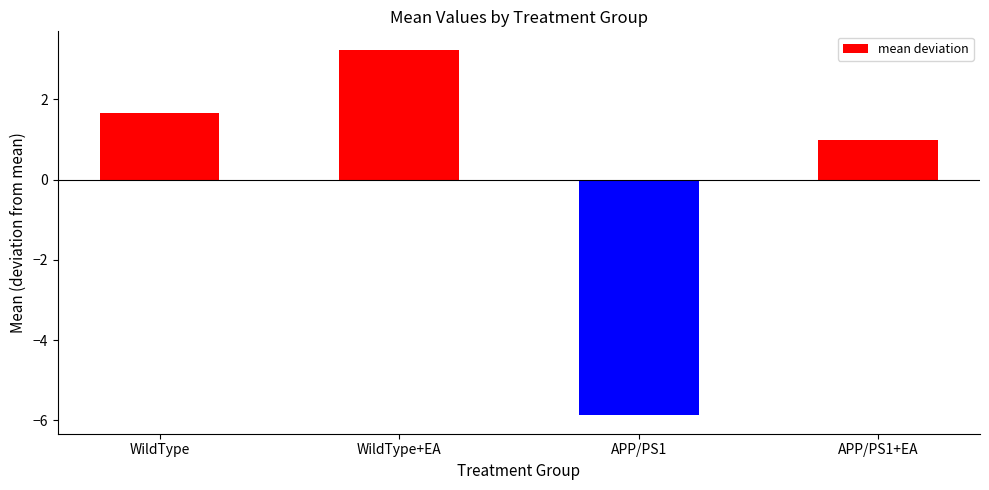

What is the maximum value shown in the chart?

3.2